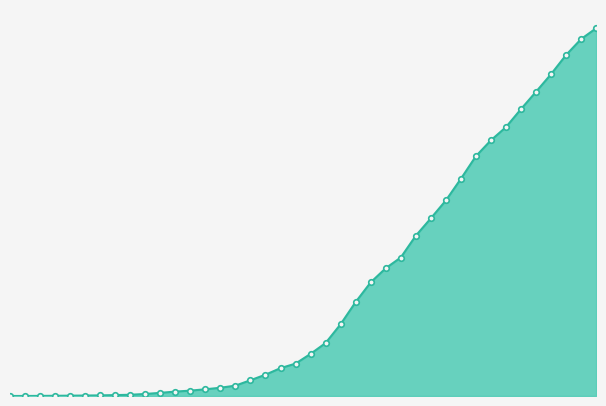

How many lines are shown in the chart?

1